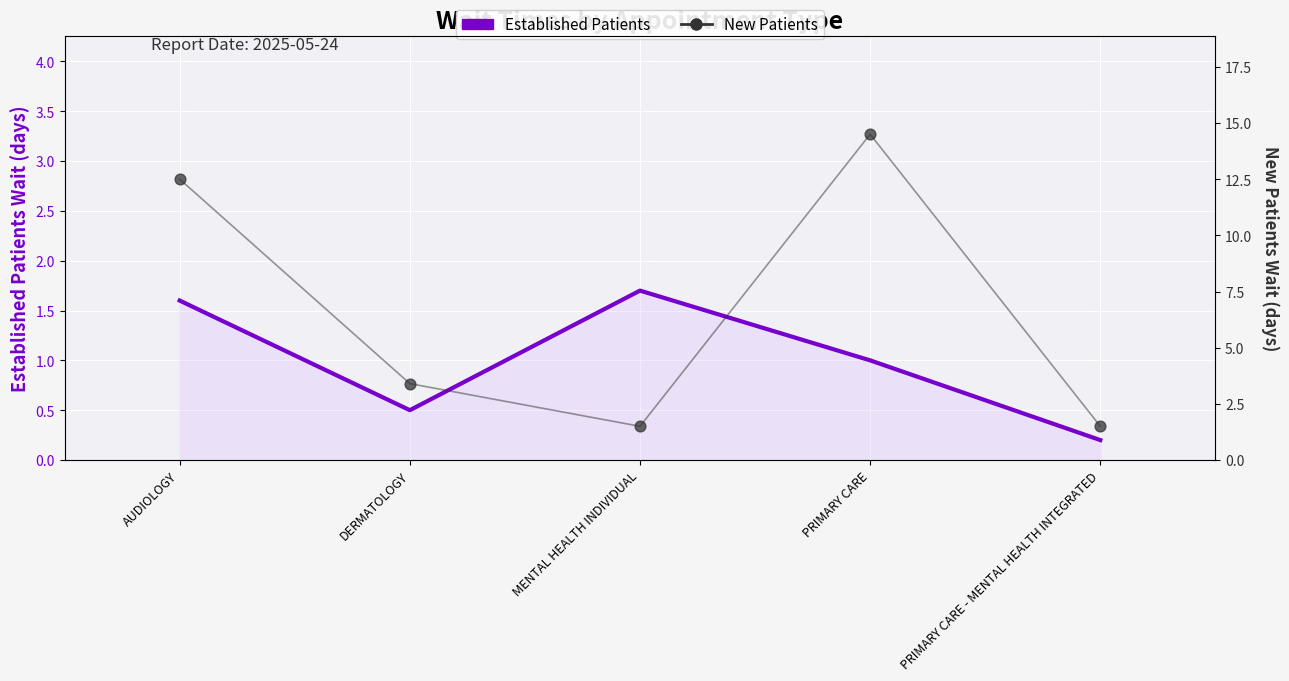

At how many categories does at least one series exceed 4?

2